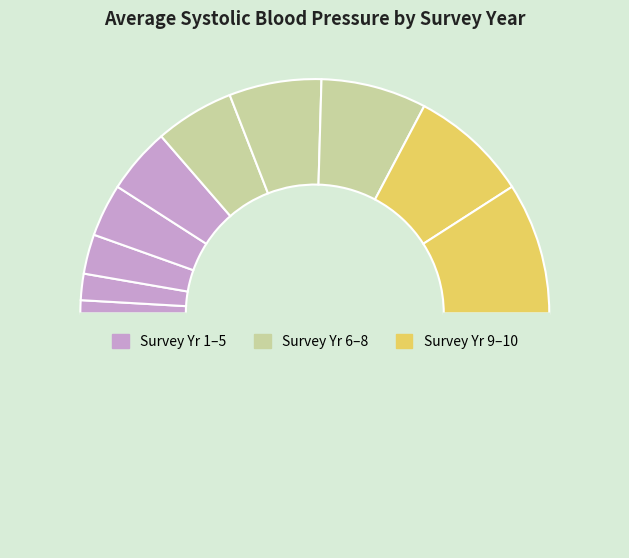

How many segments does this pie chart have?

11